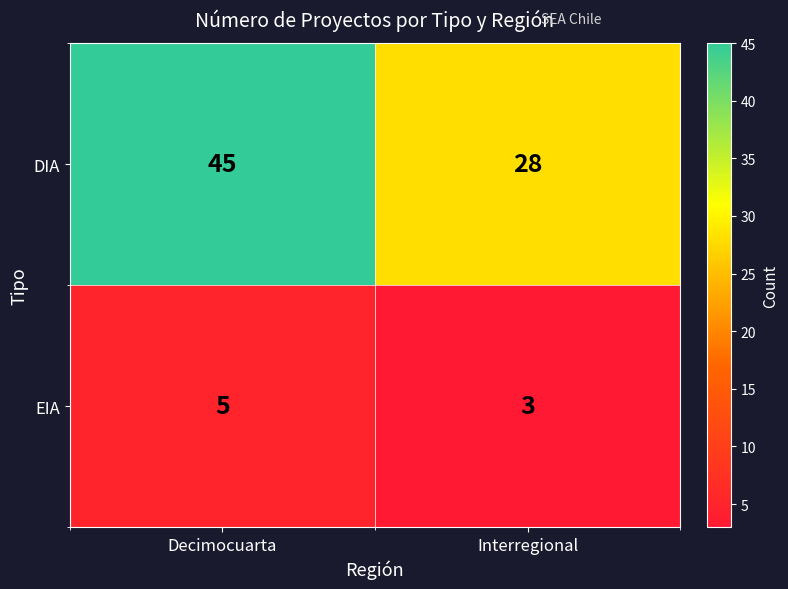

At how many categories does at least one series exceed 27?

2